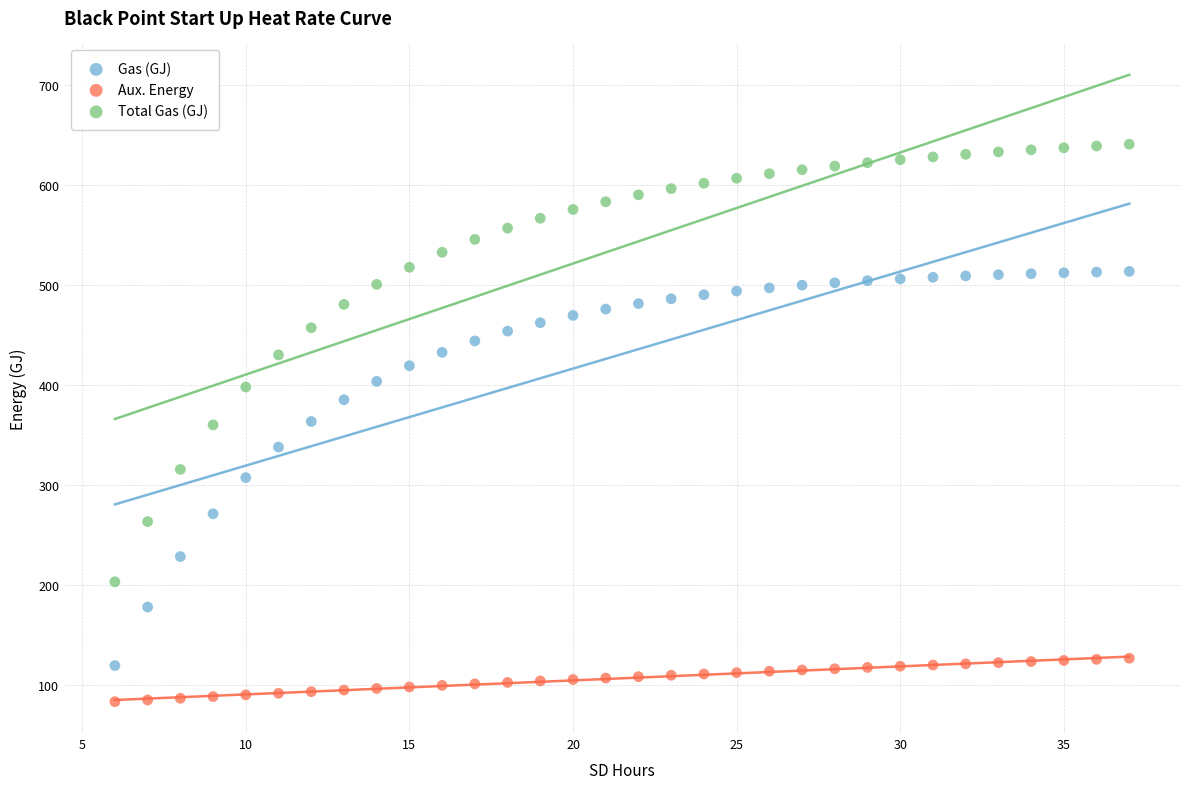

Which series reaches the maximum Y coordinate?

Total Gas (GJ)